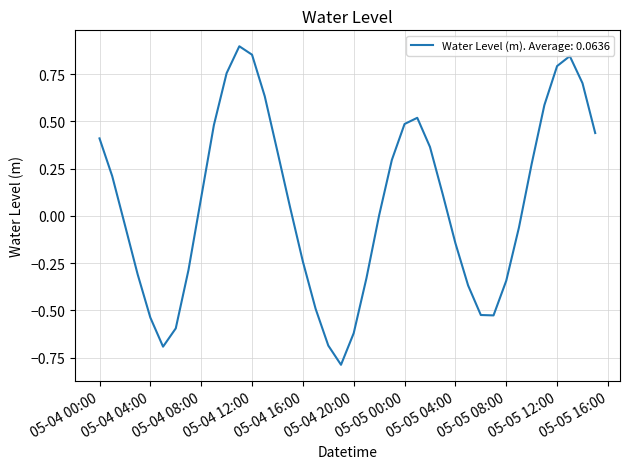

What is the smallest value displayed?

-0.8